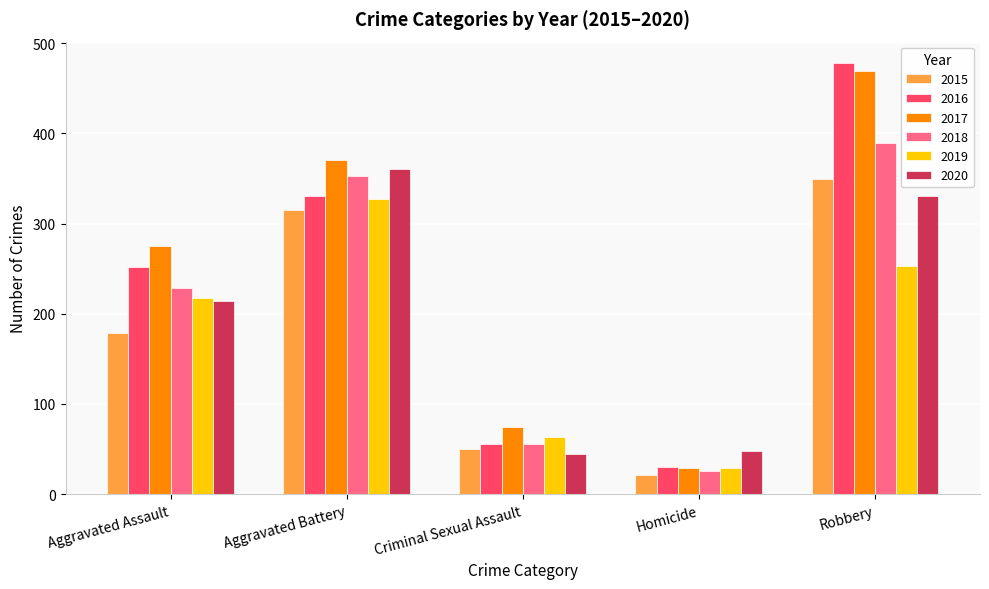

What is the value of the 2018 bar at the 4th from the left?

26